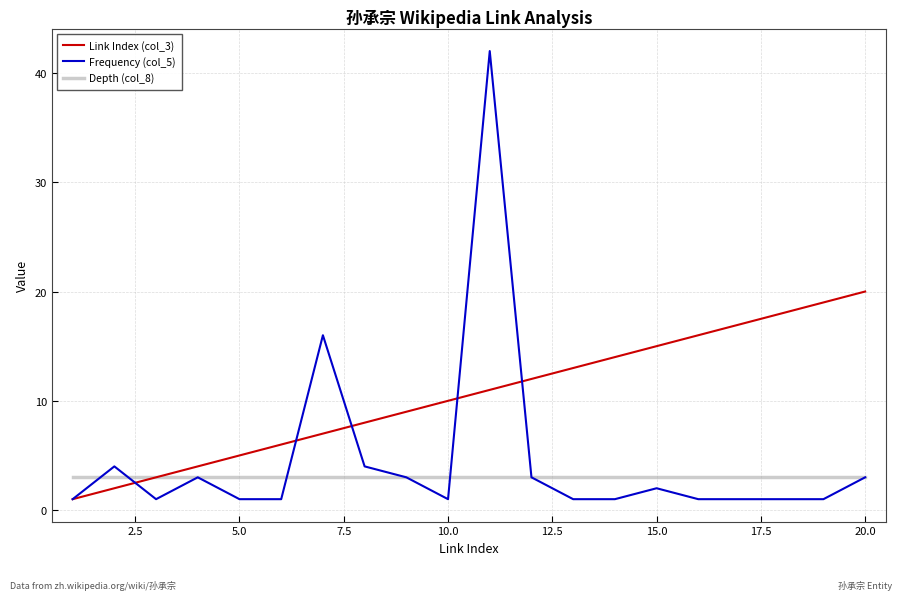

Which series has the largest total across all categories?

Link Index (col_3)